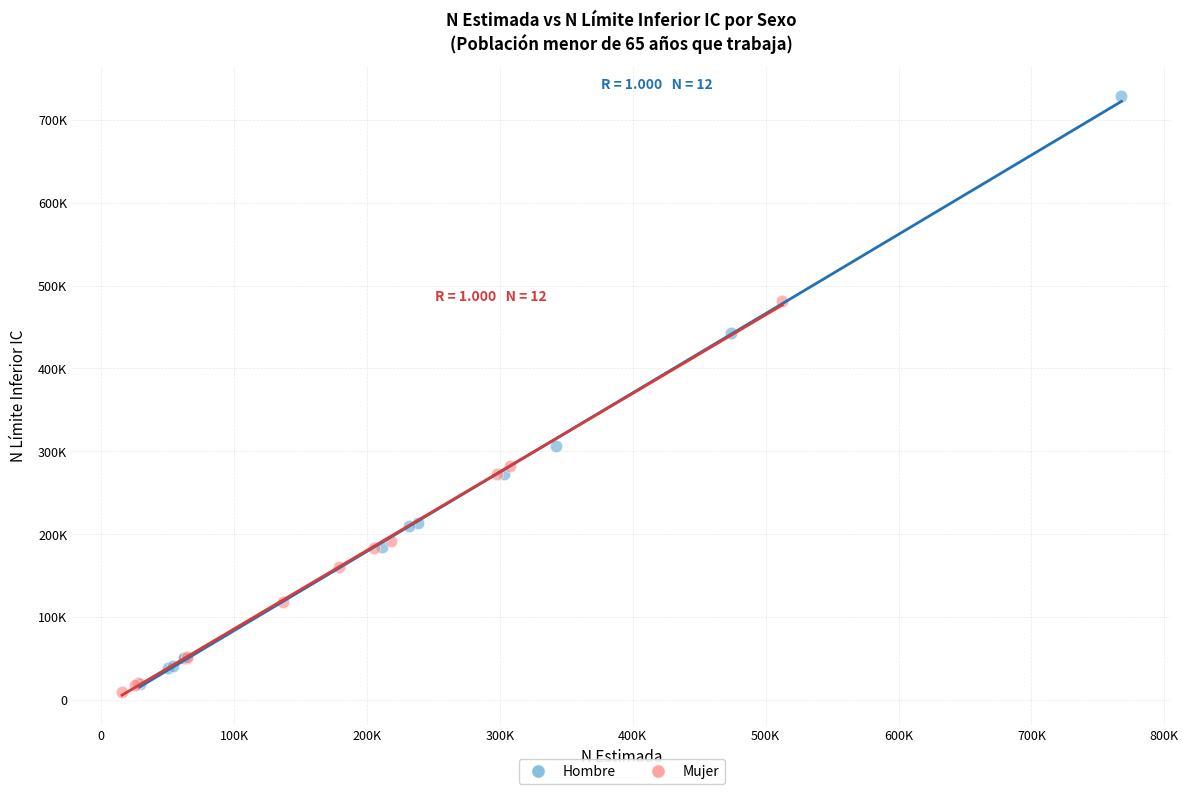

Which series contains the lowest Y value?

Mujer